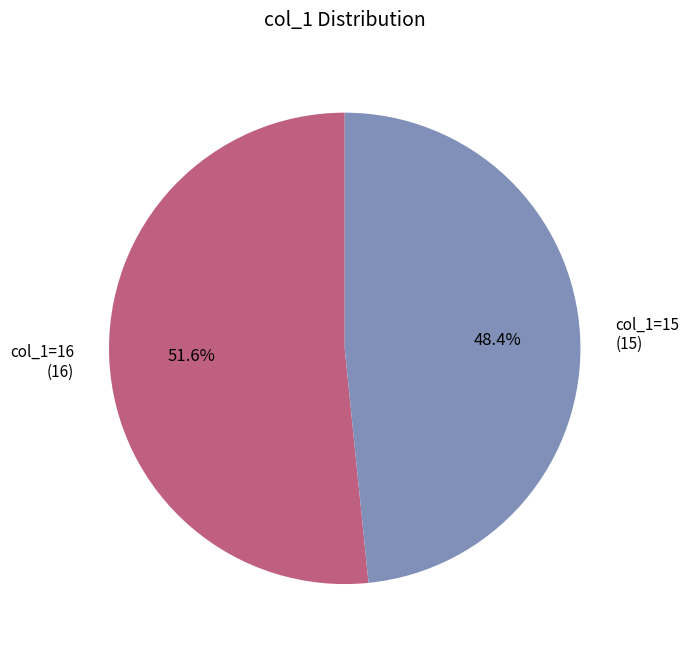

How many segments does this pie chart have?

2